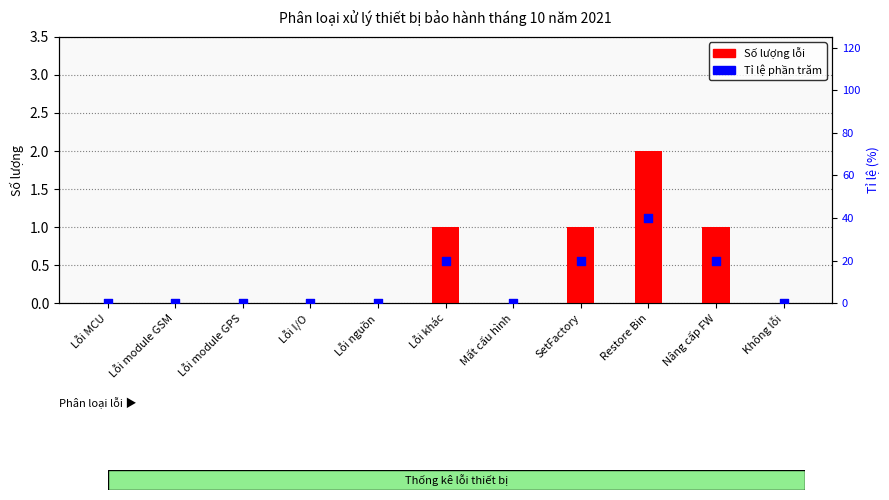

What are all the series names shown in the legend?

Số lượng lỗi, Tỉ lệ (%)